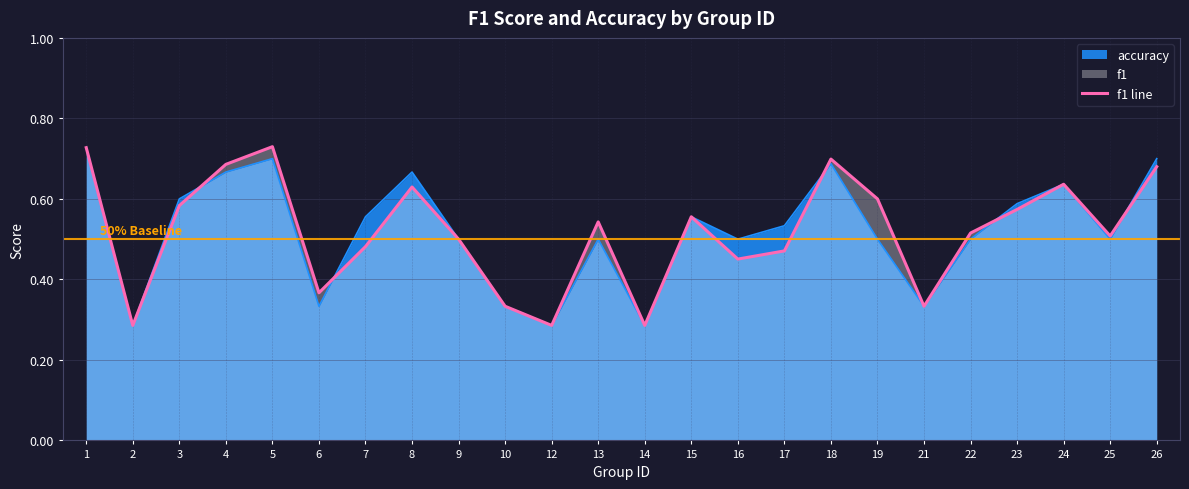

Does the chart display data point markers on the line(s)?

No